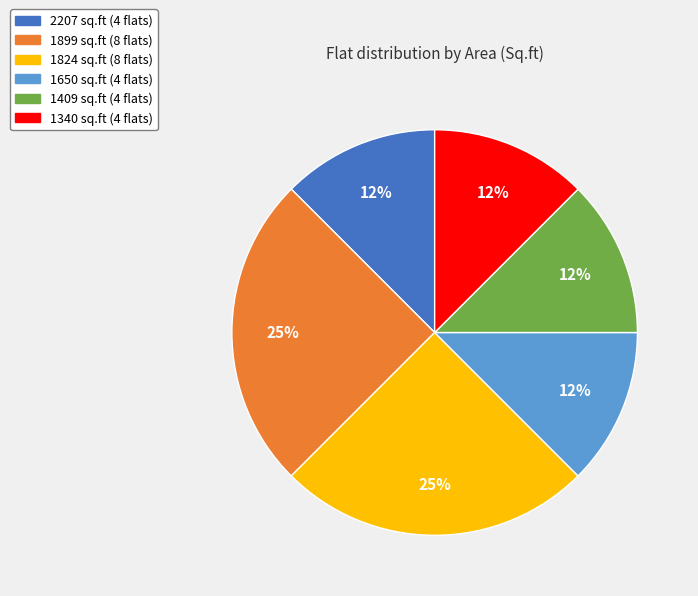

Does 1824 sq.ft (8 flats) represent more than half of the total?

No